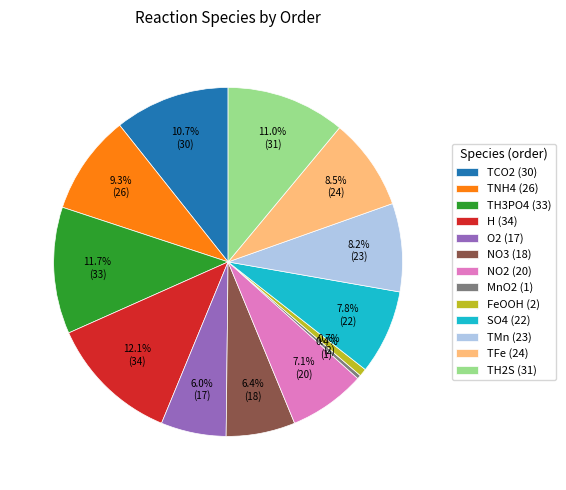

To the nearest percent, what portion does H (34) represent?

12%